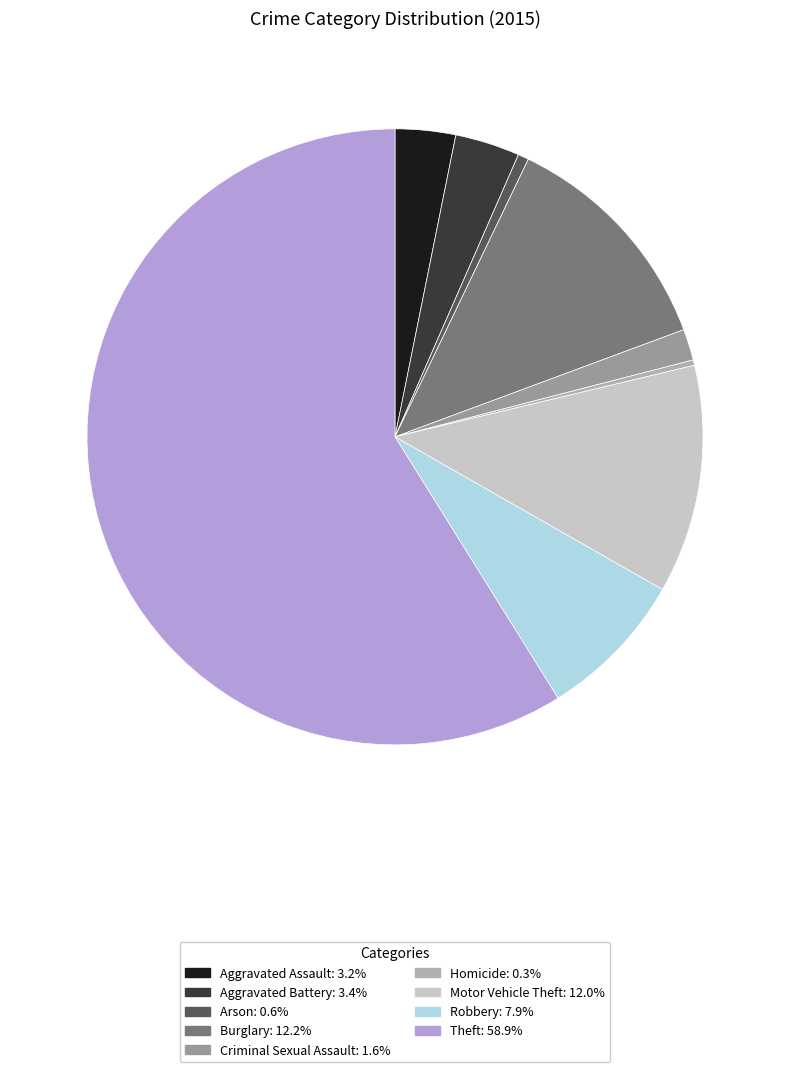

How many slices are in this pie chart?

9